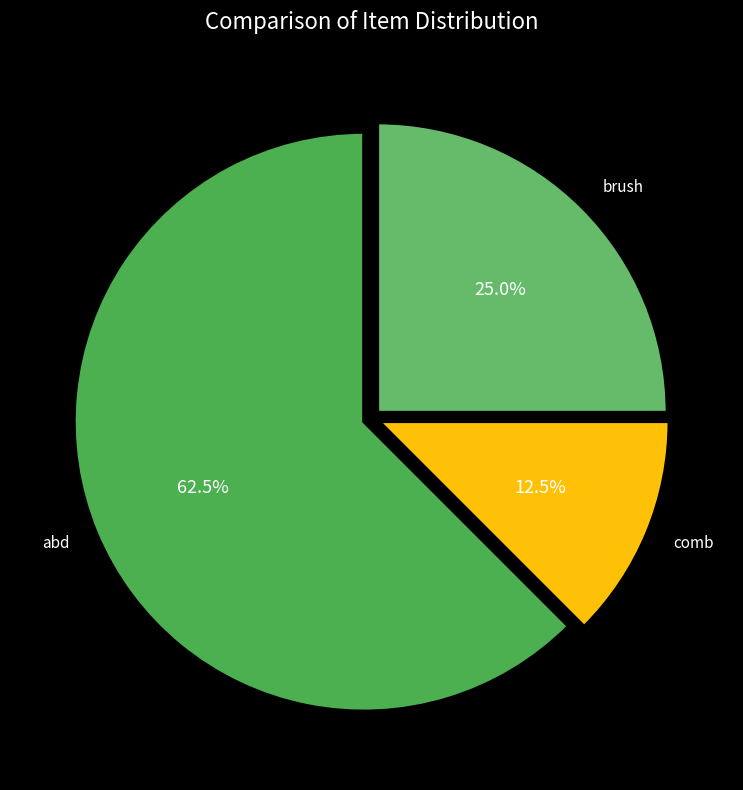

How much of the chart is everything except brush?

75.0%